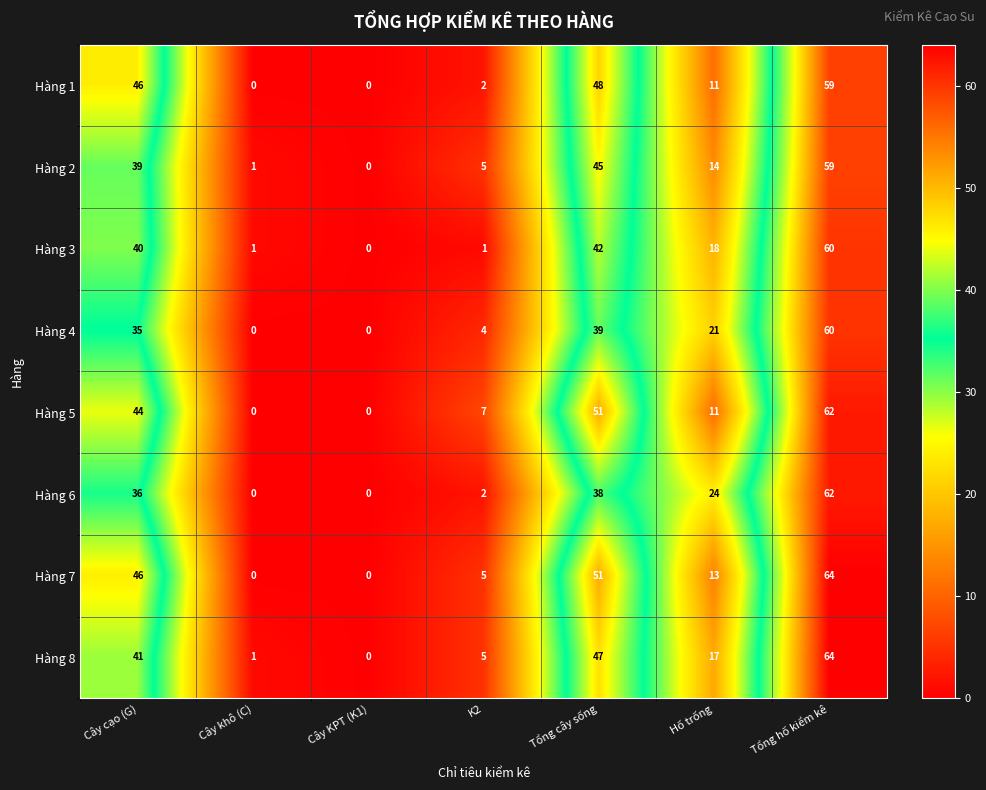

What is the spread (max minus min) of values at Cây cạo (G)?

11